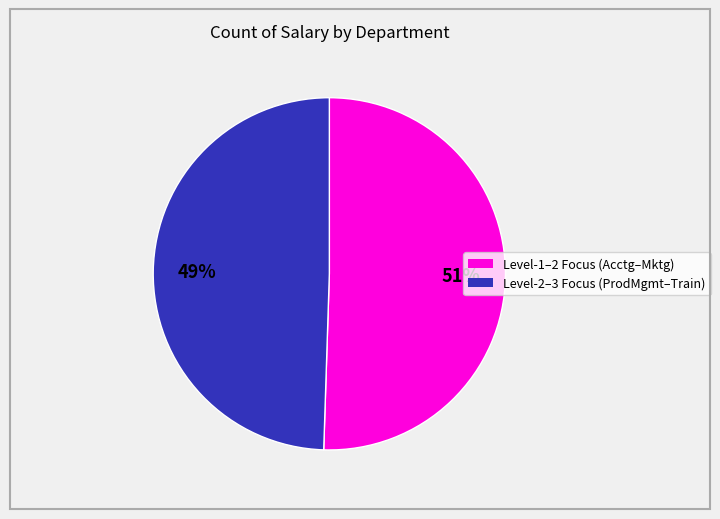

Is there any slice that represents more than half of the pie?

Yes